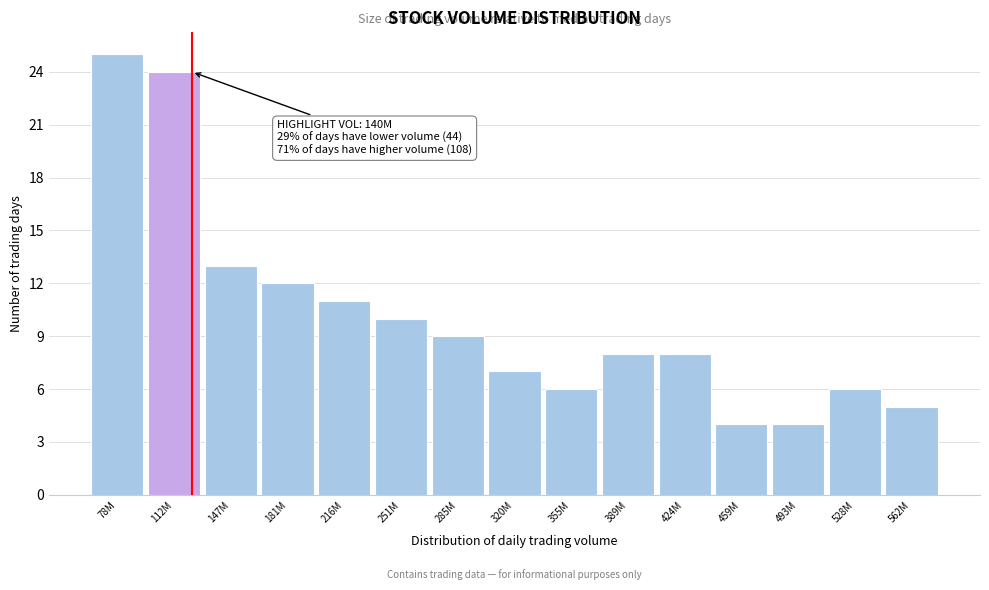

Reading left to right, transcribe all the data shown in this chart.

78M=25	112M=24	147M=13	181M=12	216M=11	251M=10	285M=9	320M=7	355M=6	389M=8	424M=8	459M=4	493M=4	528M=6	562M=5